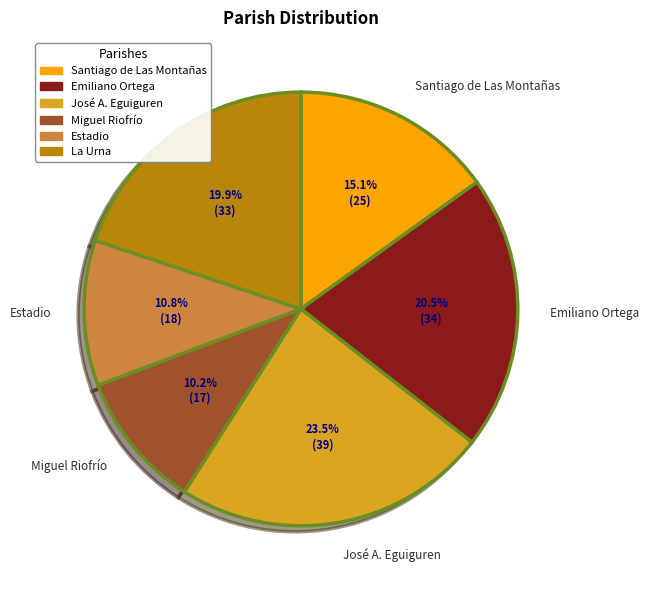

To the nearest percent, what is the average slice percentage?

17%